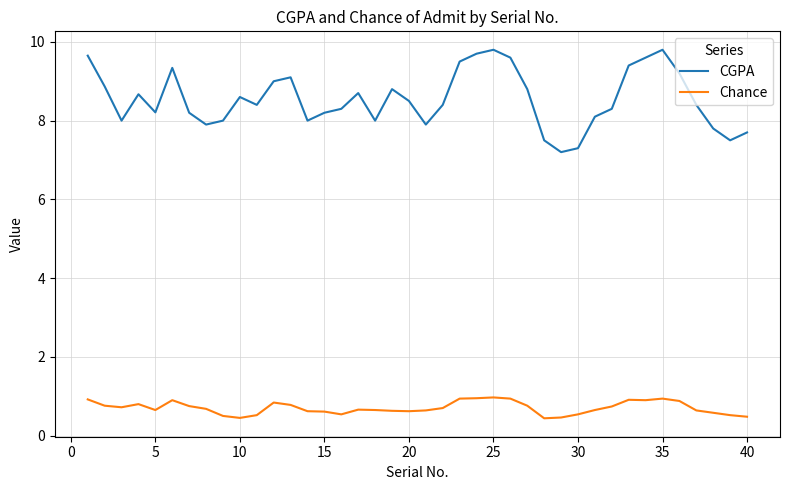

What is the minimum value for Chance?

0.4